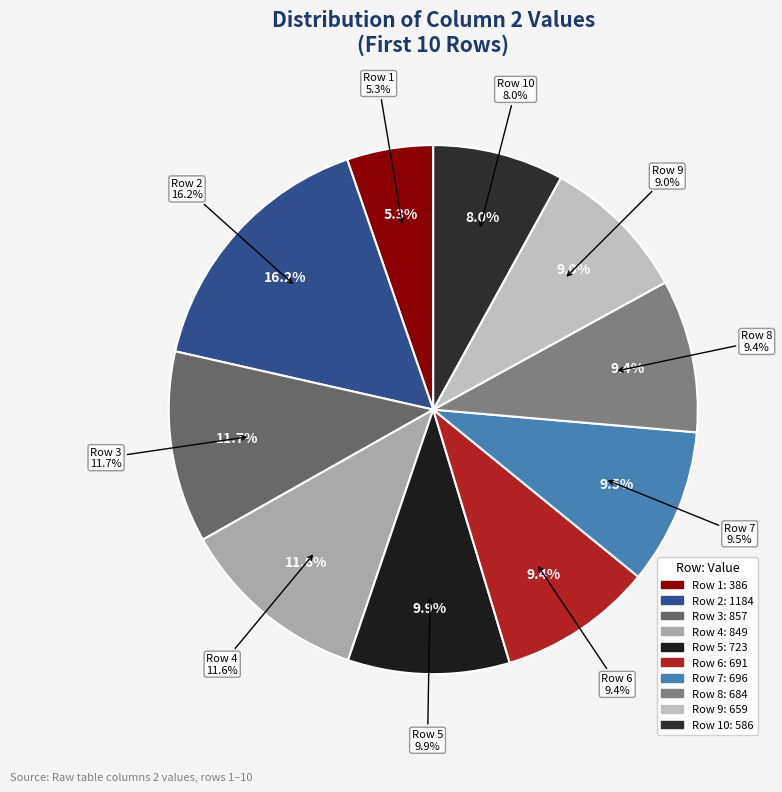

To the nearest percent, what is the difference between the 6 and 0 slice percentages?

4%